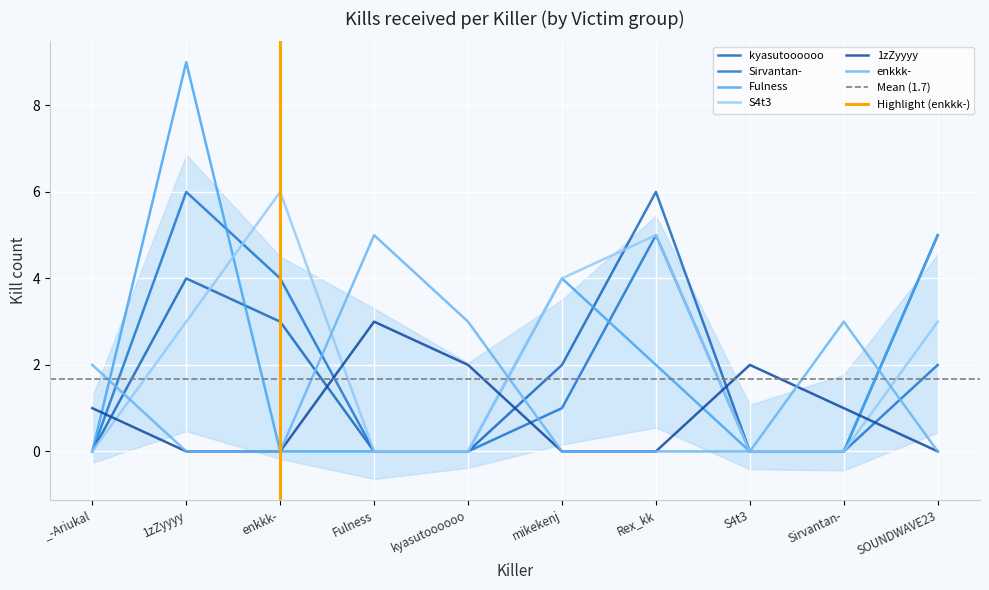

True or false: Sirvantan- and enkkk- cross at least once.

True